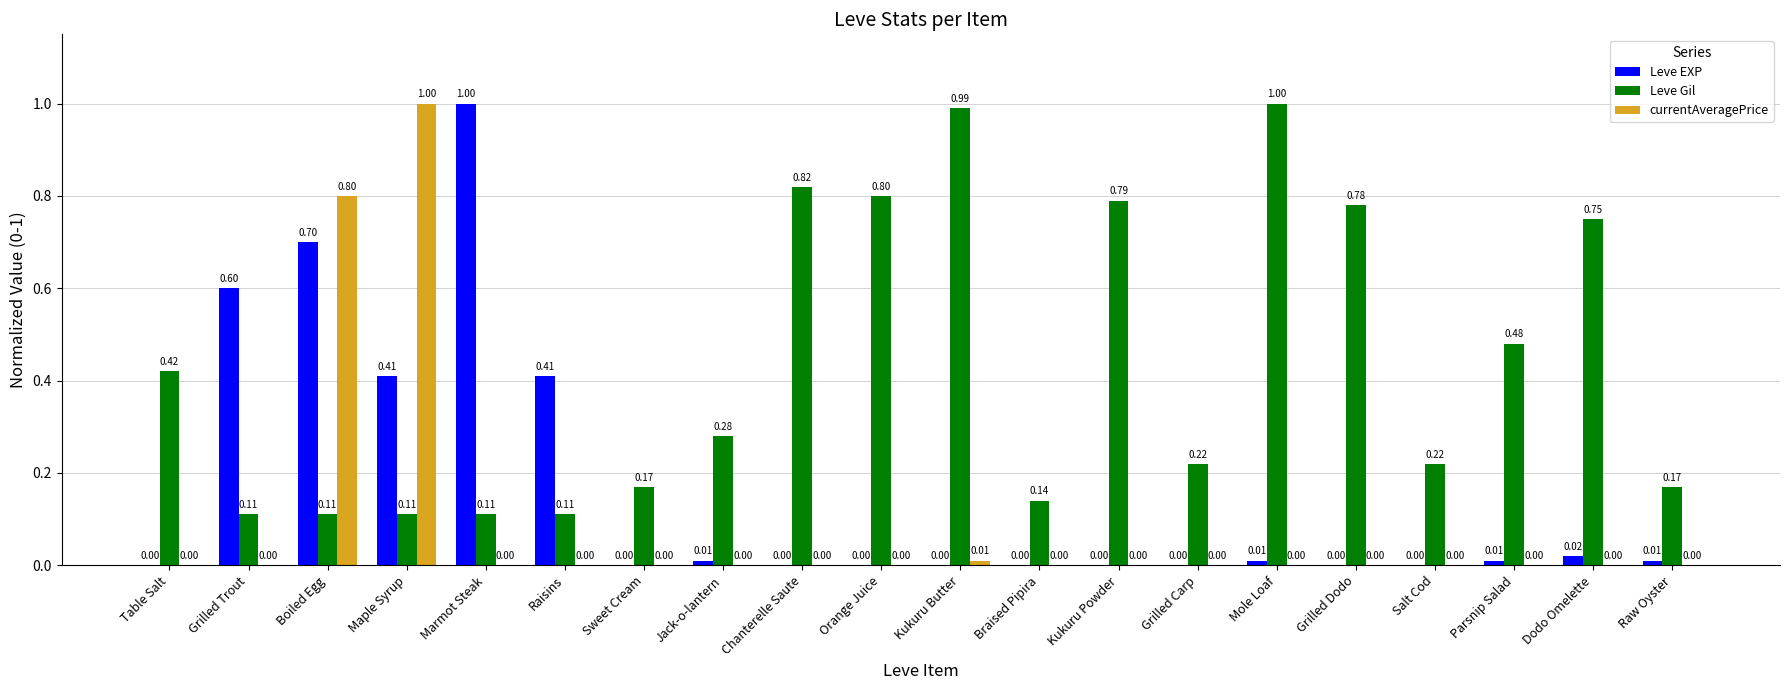

Is it true that Leve EXP equals -0.7 at Sweet Cream?

False